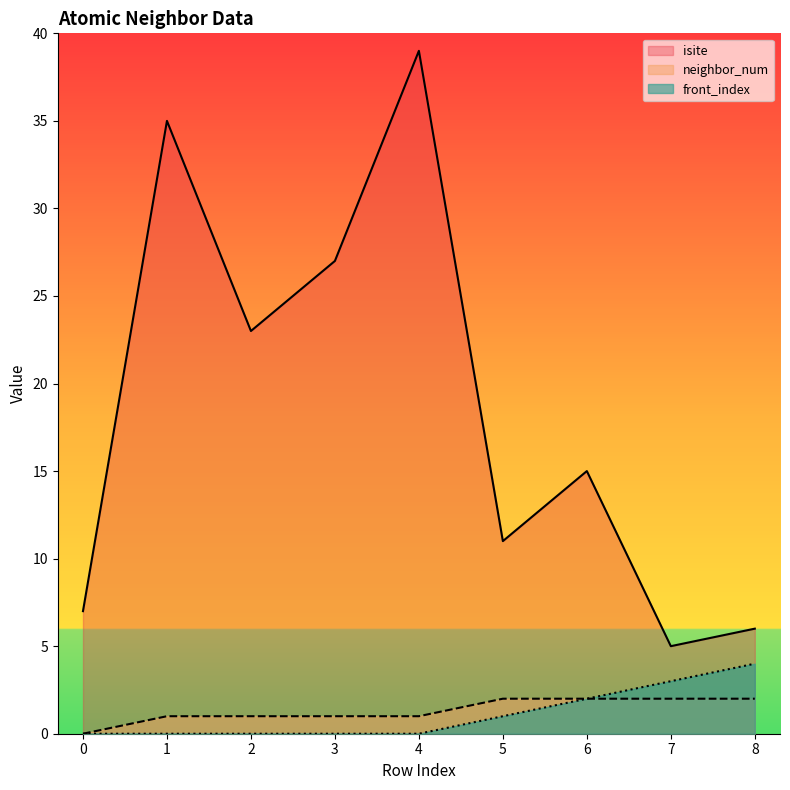

What are all the series names shown in the legend?

isite, neighbor_num, front_index